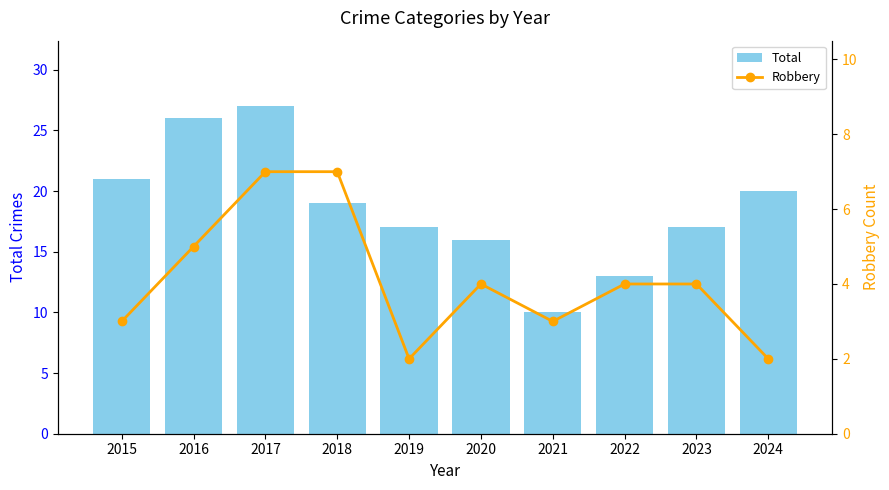

What is the value of the Robbery bar at the 4th from the left?

7